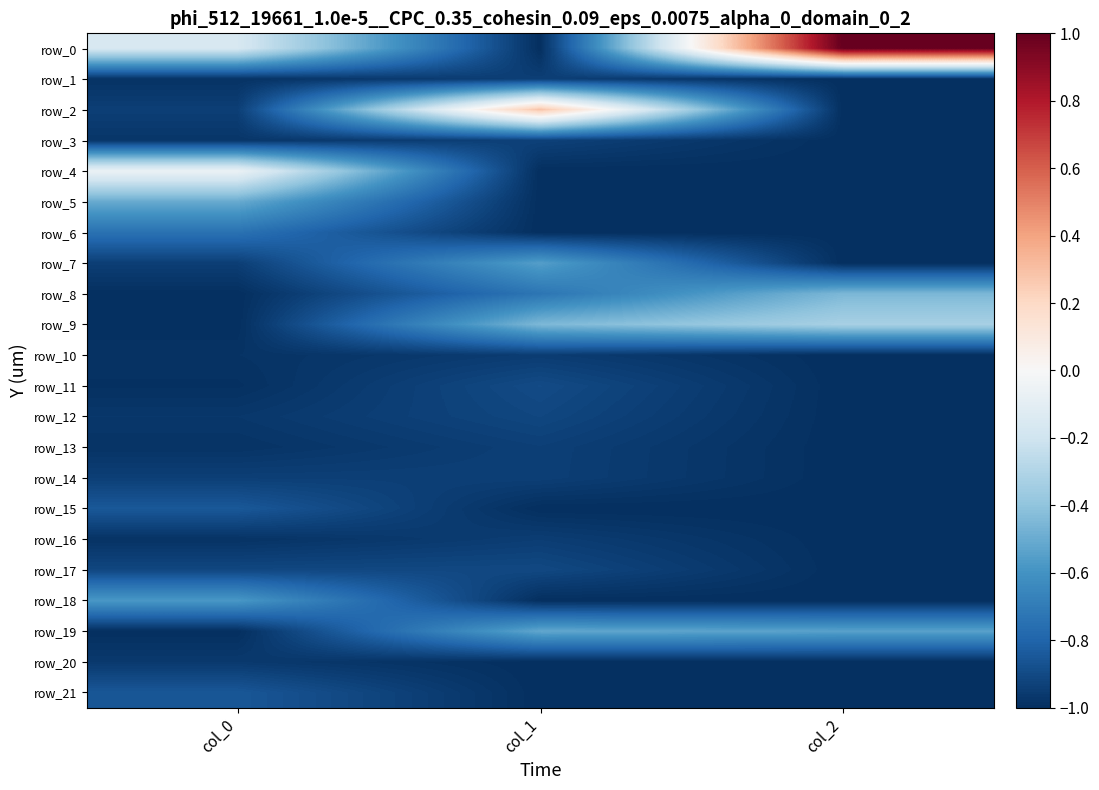

The value of row_2 at col_1 is 0.2. True or false?

False